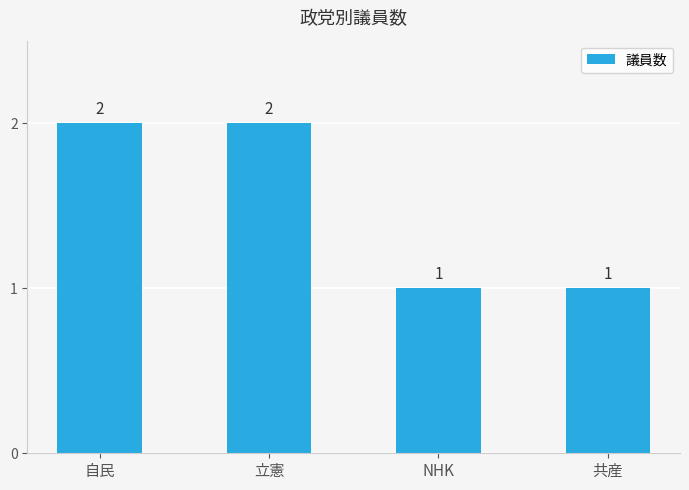

What is the sum of the values at 共産 and 自民?

3